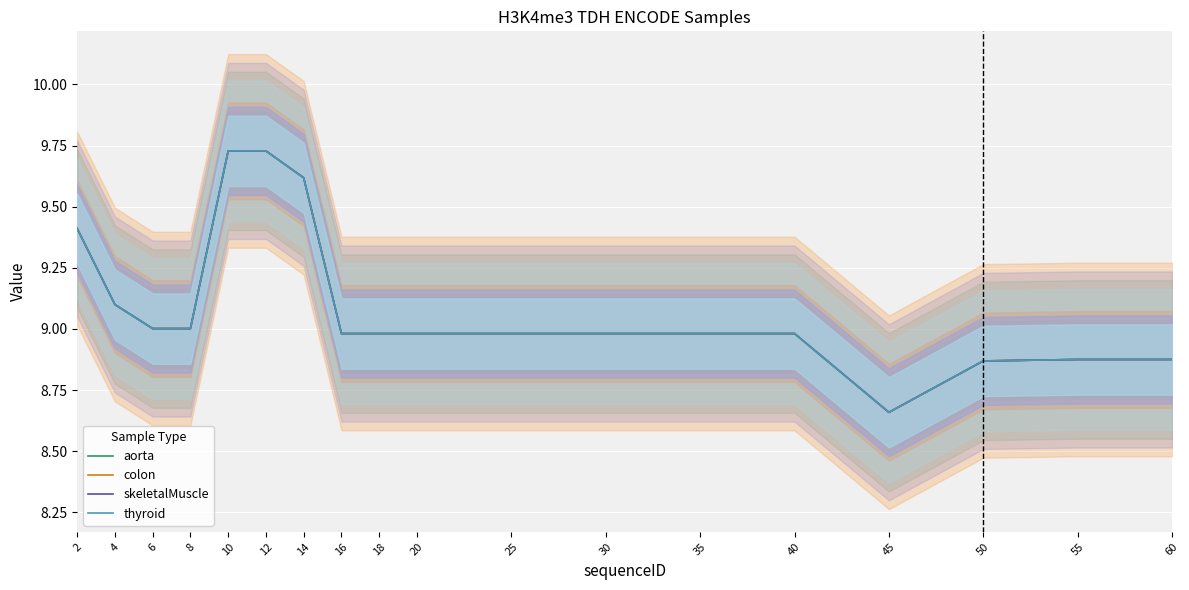

Between 20 and 55, which series saw the biggest shift?

aorta